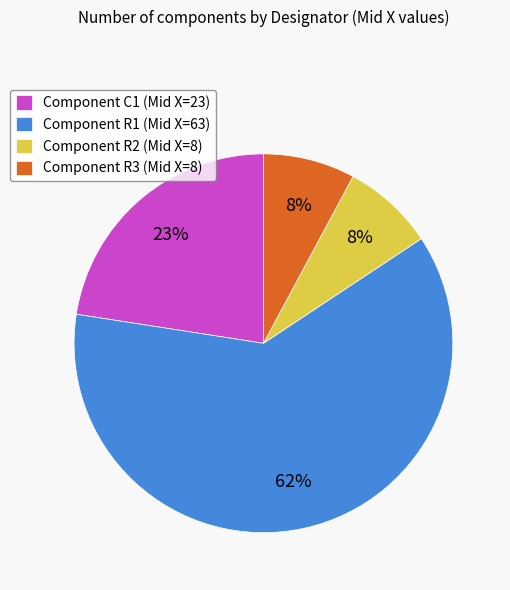

Is there a majority slice in this chart?

Yes